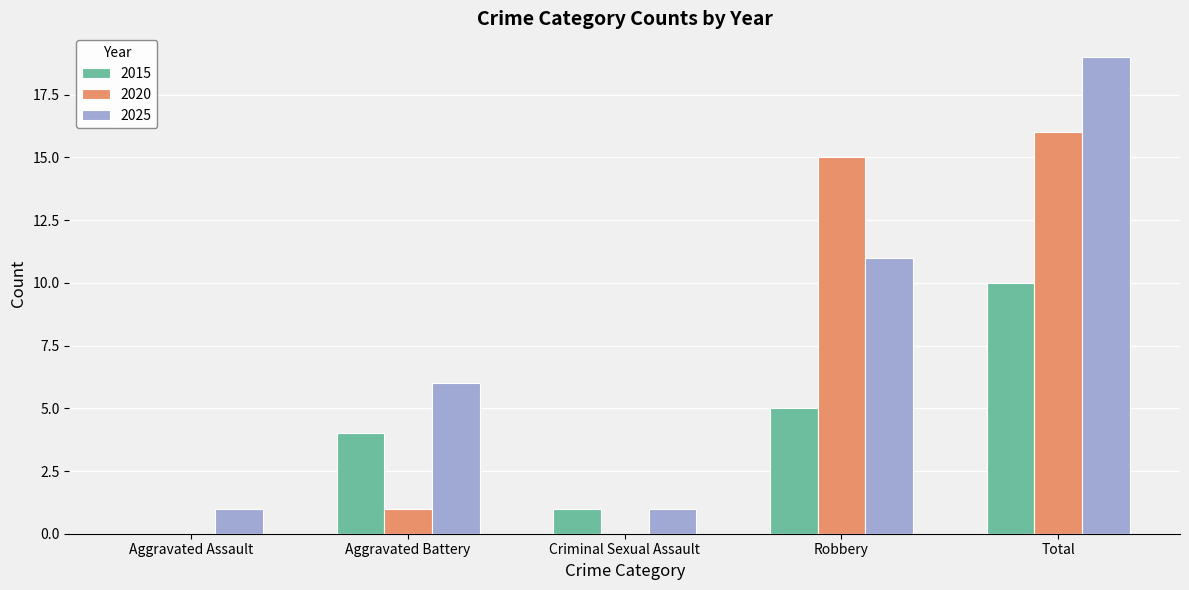

Is it true that 2015 equals 1 at Criminal Sexual Assault?

True